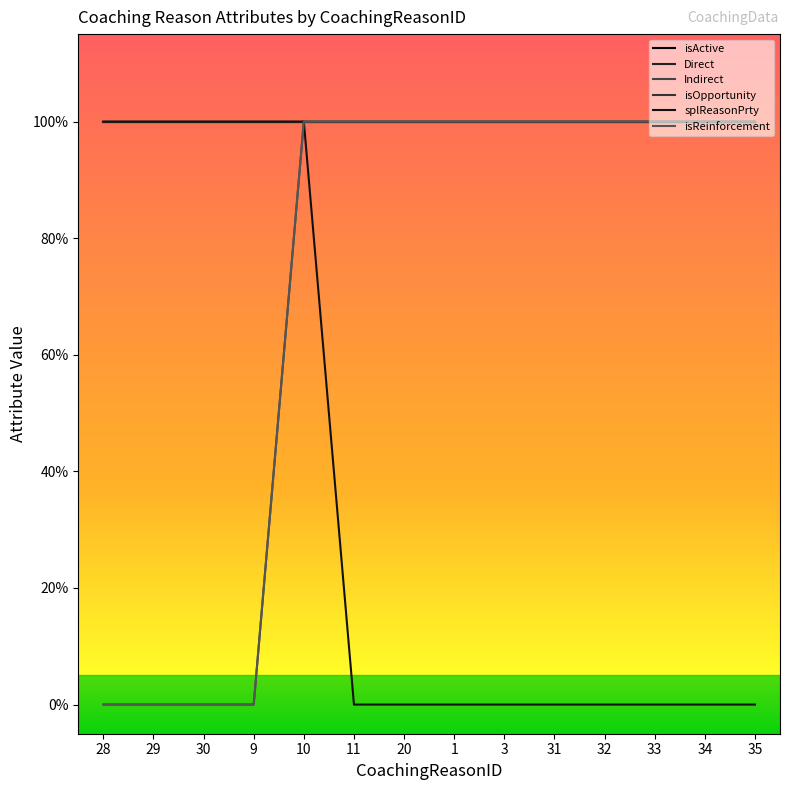

Does the chart display data point markers on the line(s)?

No